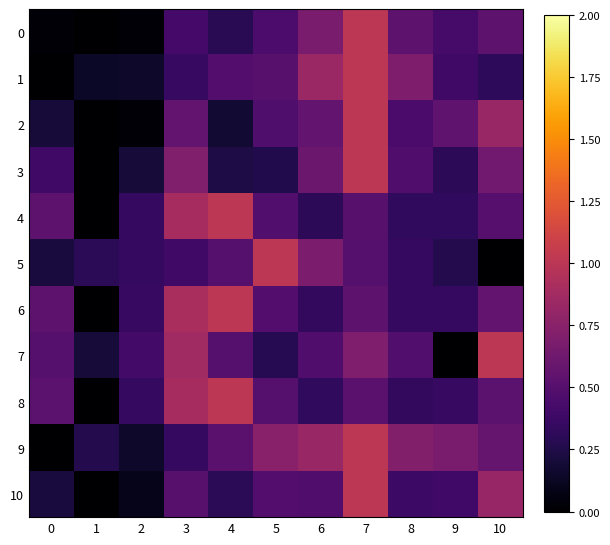

List the labels in order of 0 value, largest first.

7, 6, 8, 10, 5, 9, 3, 4, 0, 2, 1